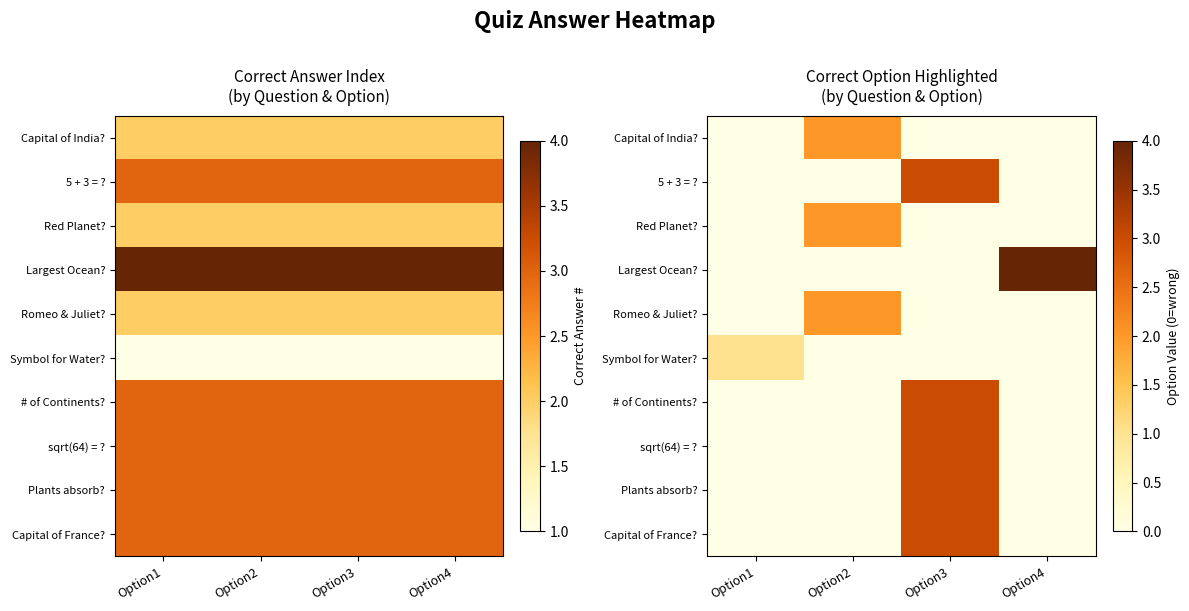

List the series in order of their peak value, highest first.

Largest Ocean?, 5 + 3 = ?, # of Continents?, sqrt(64) = ?, Plants absorb?, Capital of France?, Capital of India?, Red Planet?, Romeo & Juliet?, Symbol for Water?